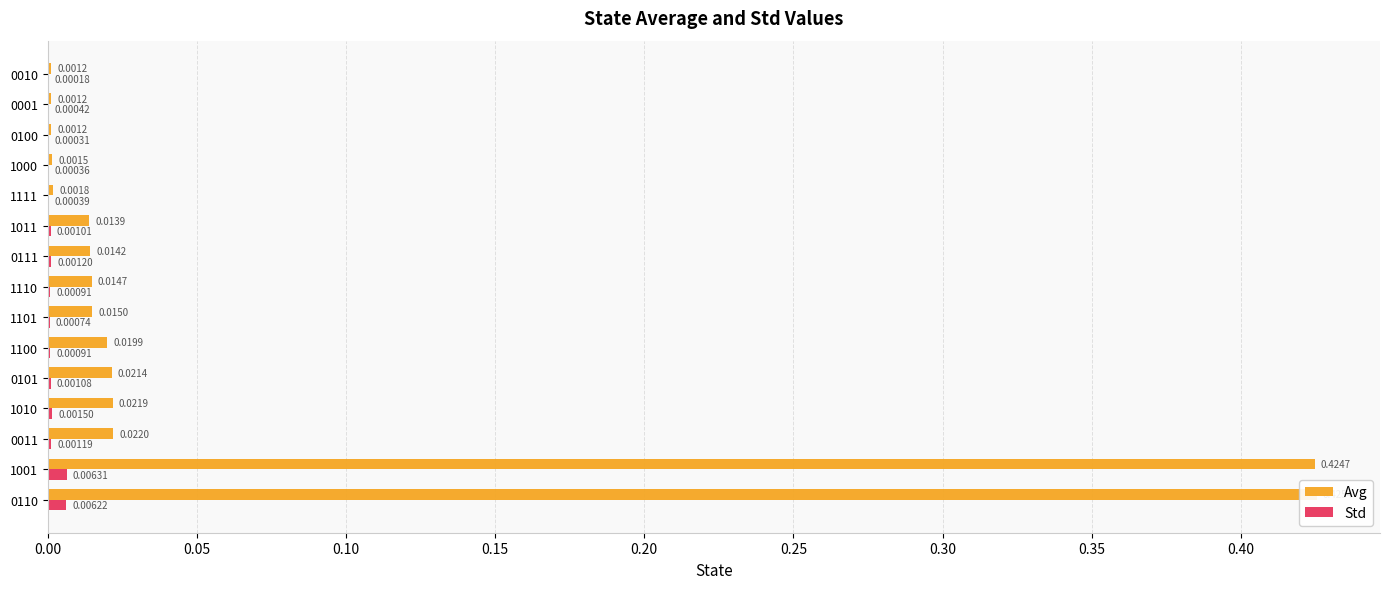

Which series has the largest total across all categories?

Avg